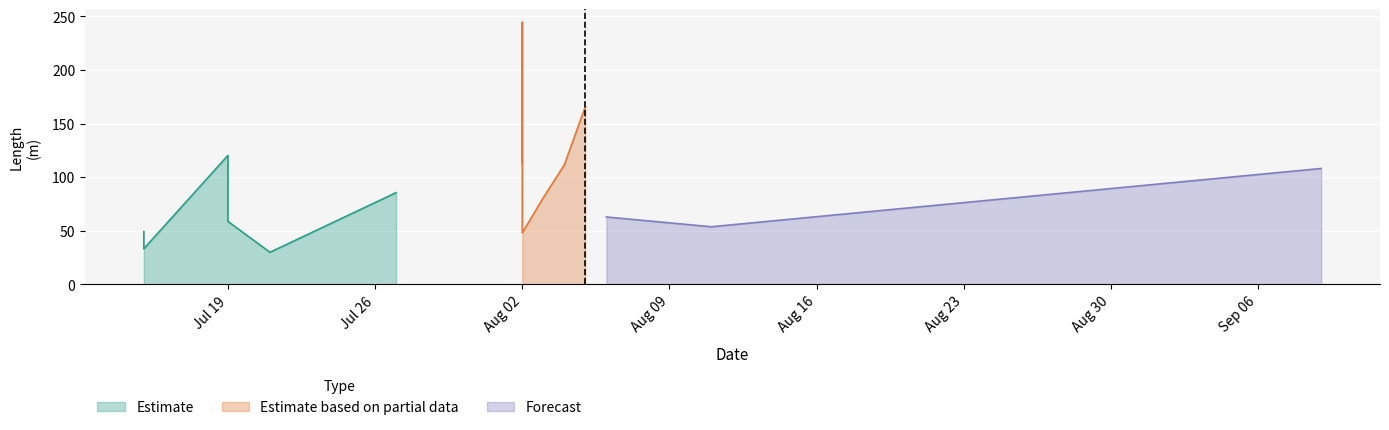

Where does the LENGTH series first go above 80?

1999-07-19